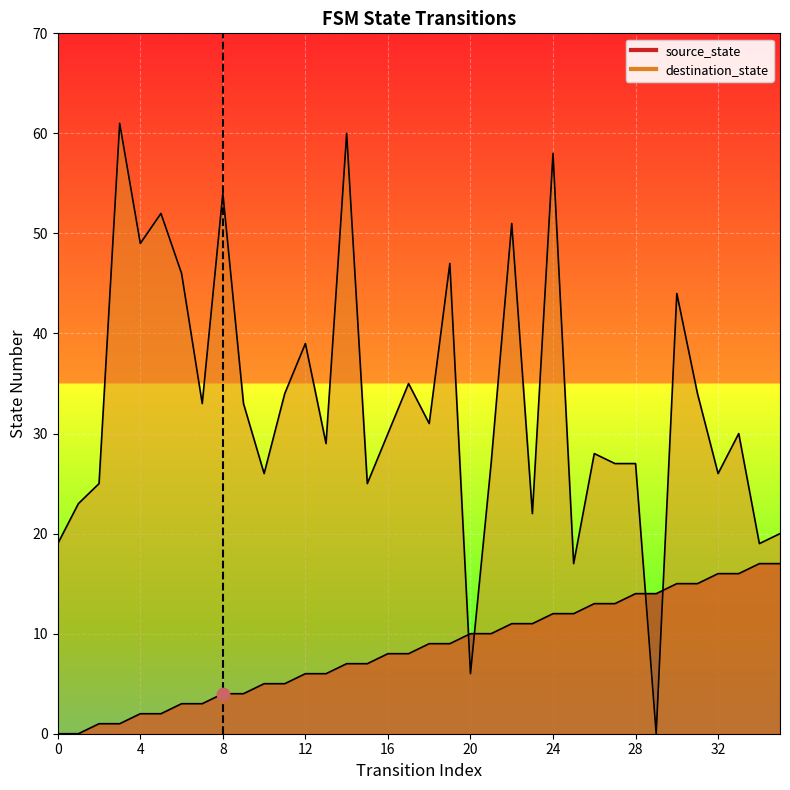

Which series has the widest spread of Y values?

destination_state